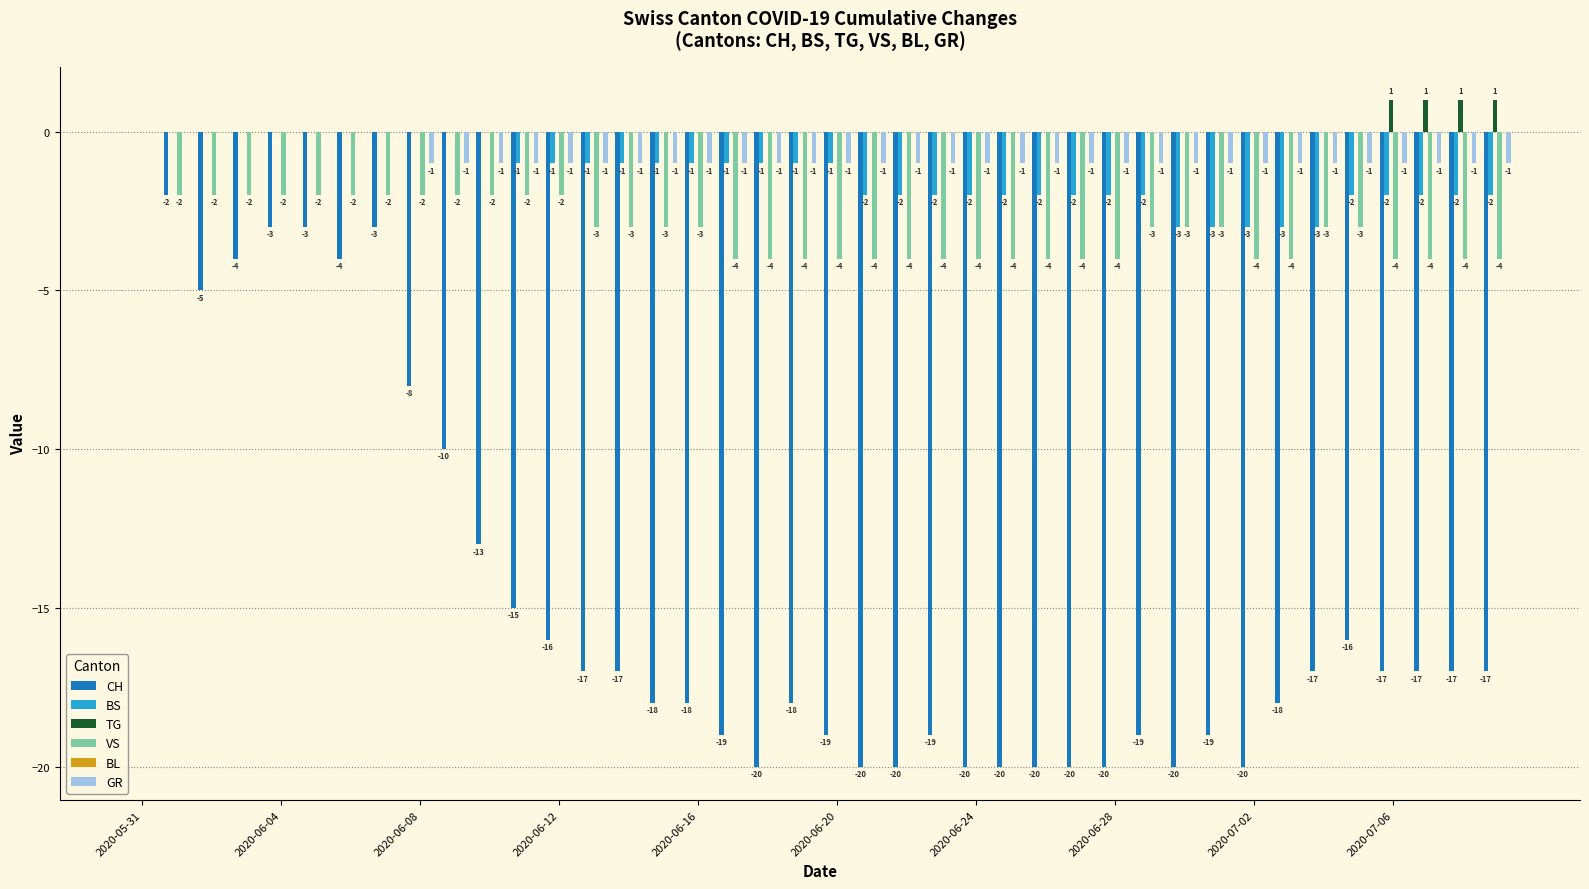

How many BS values are between -2 and 0?

35